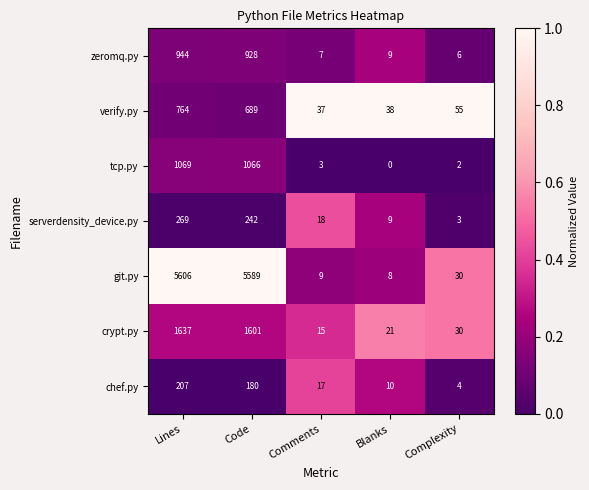

Is it true that git.py equals 5589 at Code?

True